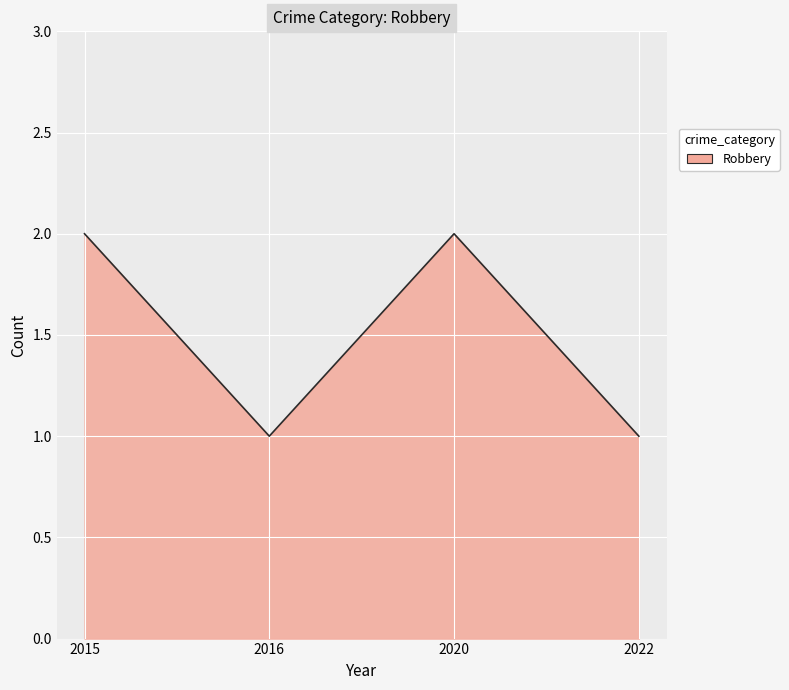

What is the minimum value shown in the chart?

1